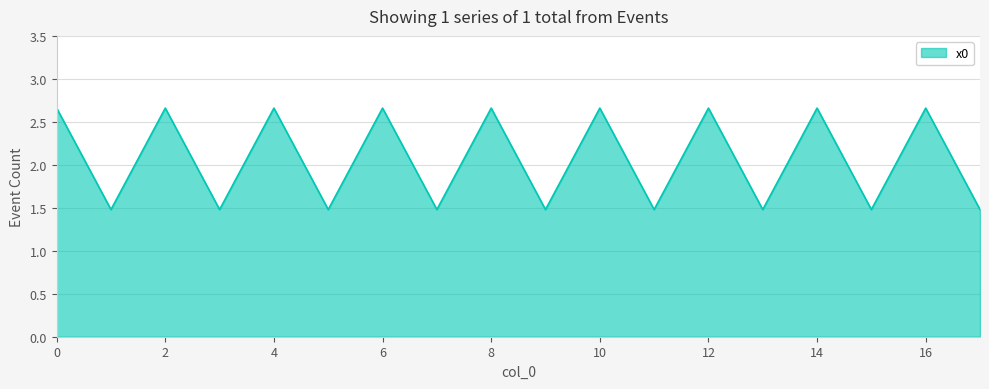

What is the average value?

2.1